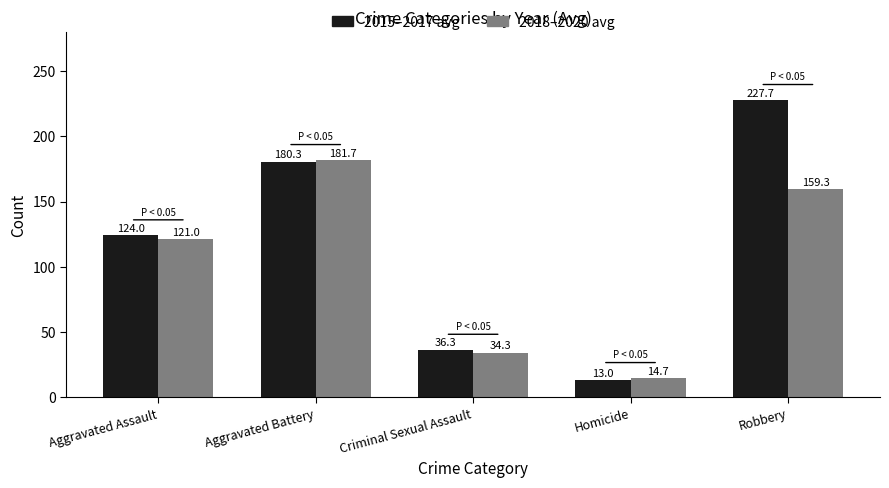

Which category has the highest value in the 2018–2020 avg series?

Aggravated Battery